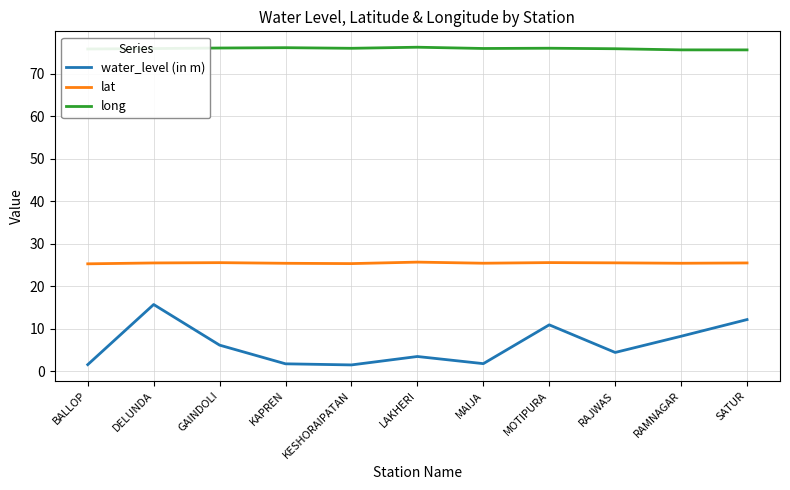

Which series has the widest spread of values?

water_level (in m)